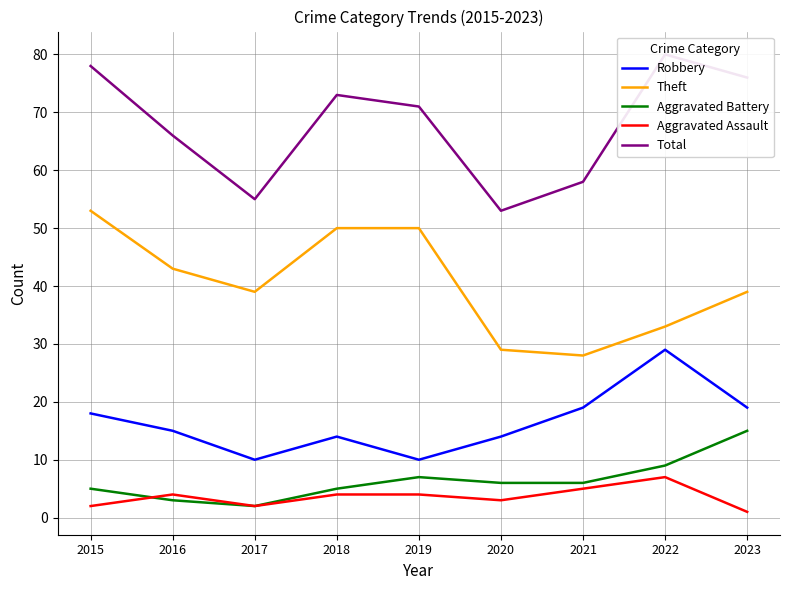

Is it true that Aggravated Assault equals 2 at 2017?

True